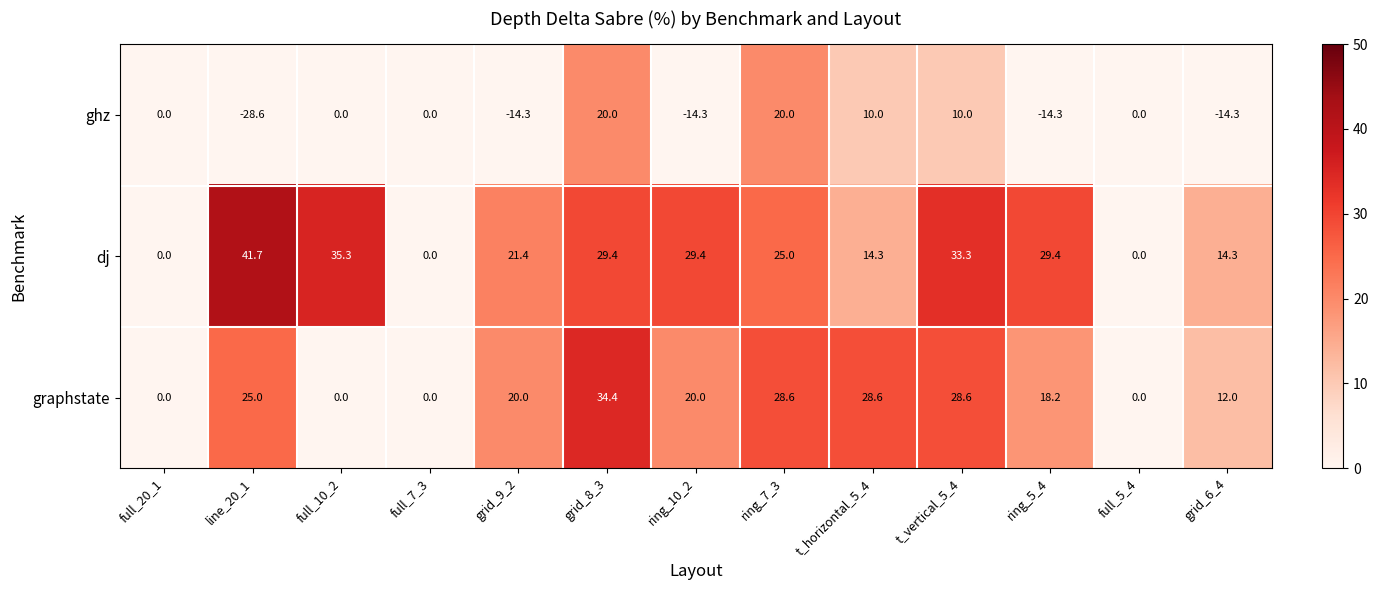

At t_vertical_5_4, list the series in order from largest to smallest.

dj, graphstate, ghz